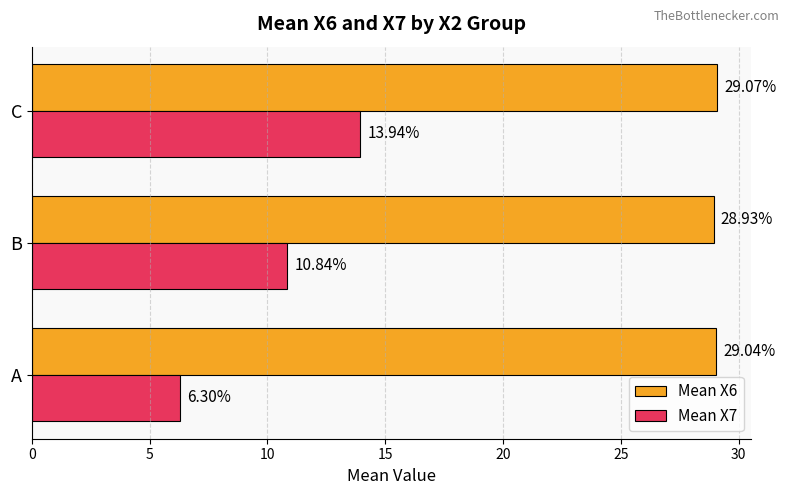

Rank the series by their average value, from highest to lowest.

Mean X6, Mean X7